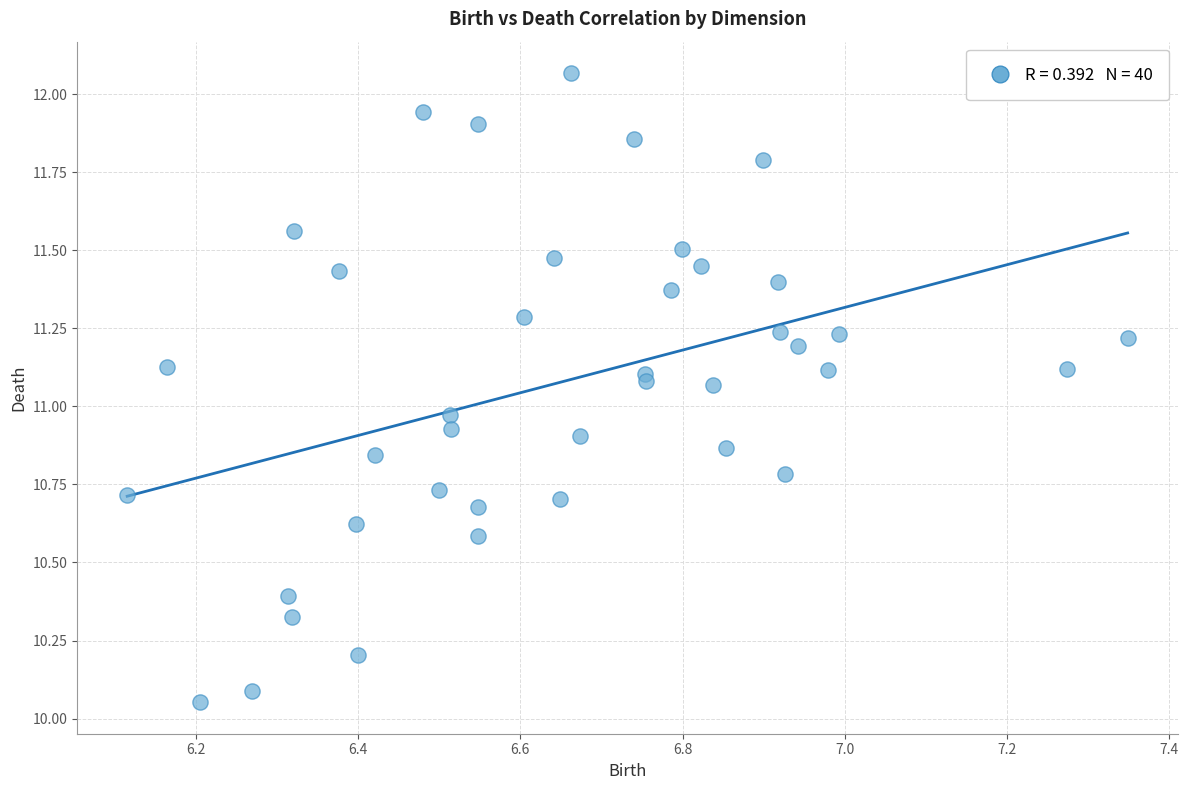

What is the range of Y values (max minus min)?

2.0